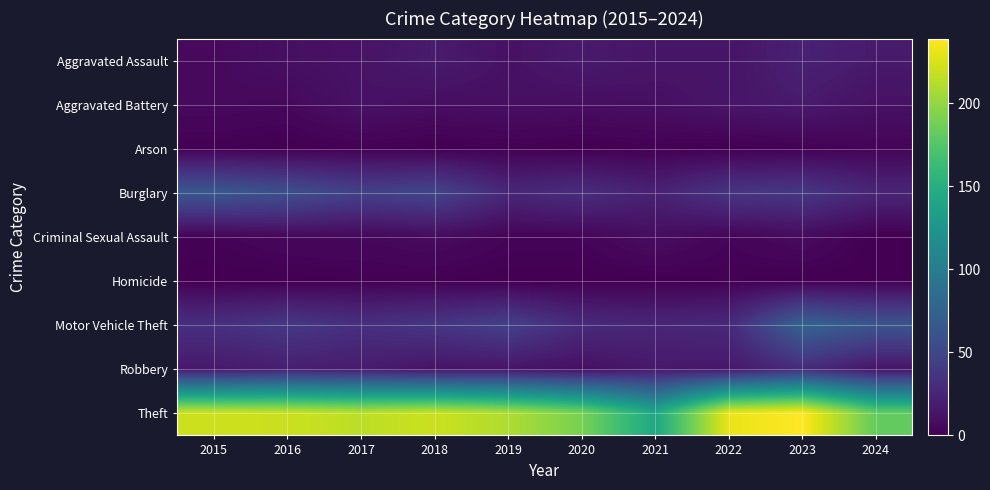

At which category does the chart reach its minimum across all series?

2016